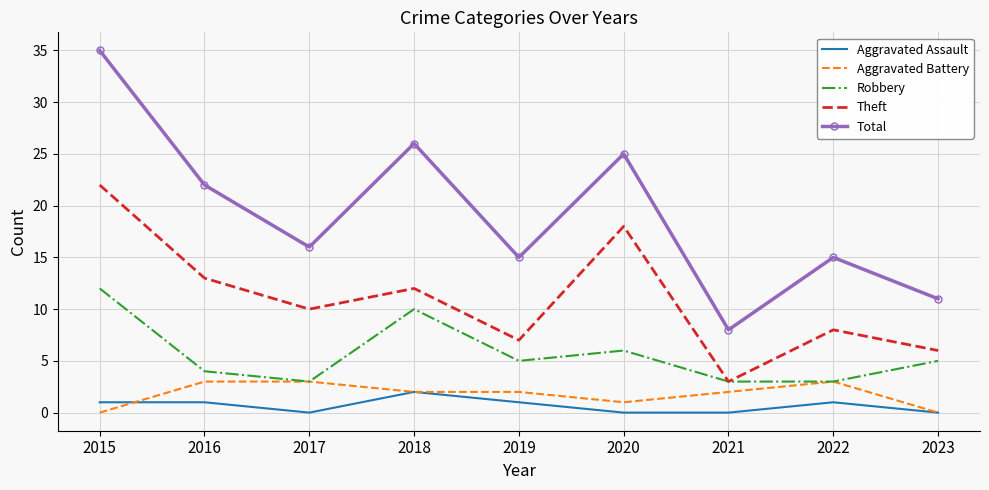

True or false: Aggravated Battery and Total cross at least once.

False